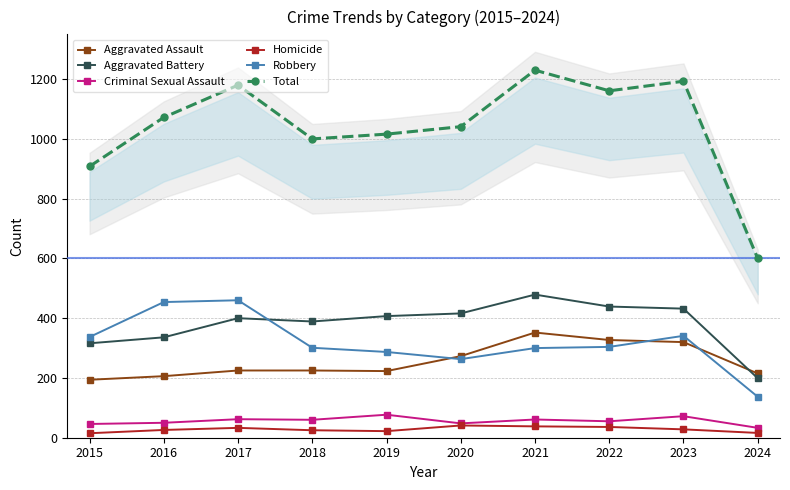

The Criminal Sexual Assault series shows 38 at 2021. True or false?

False